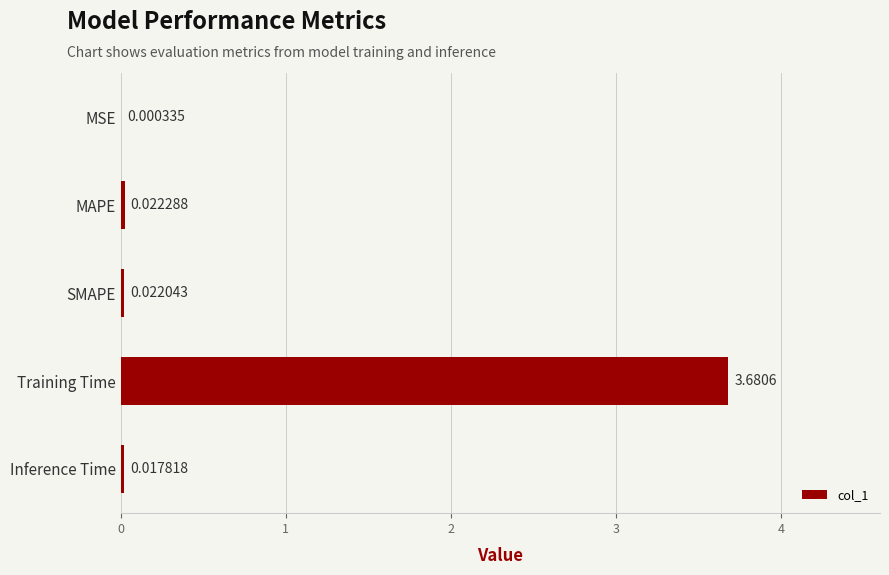

Does the chart contain stacked bars?

No